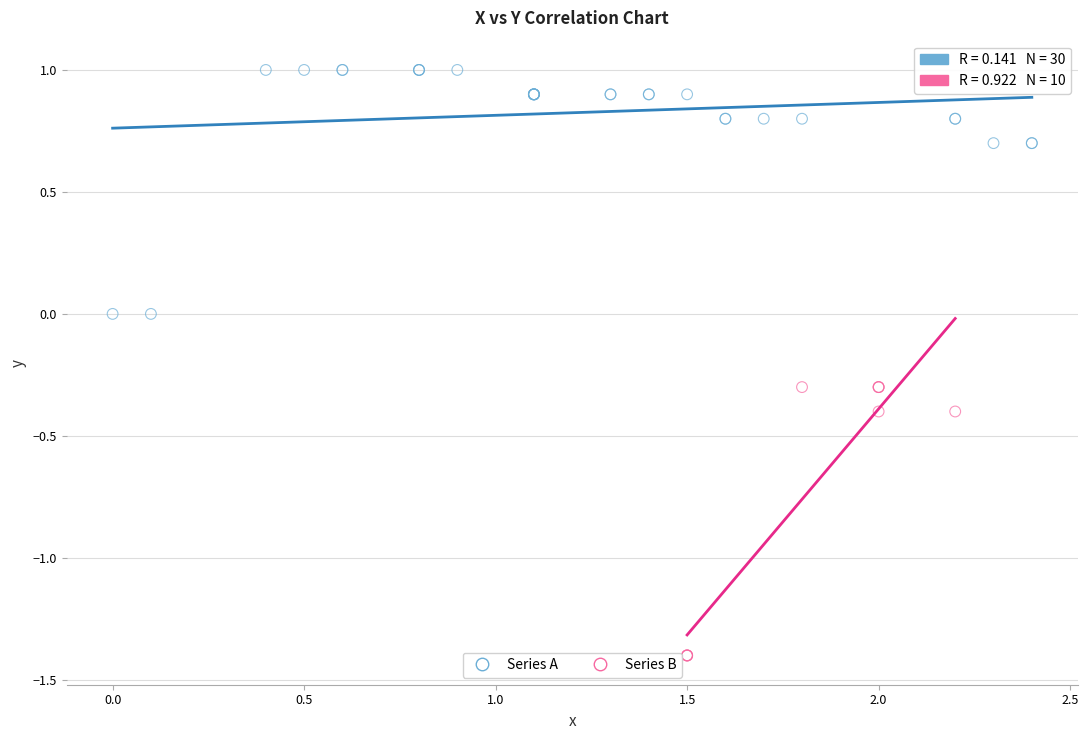

What are all the series names shown in the legend?

Series A, Series B